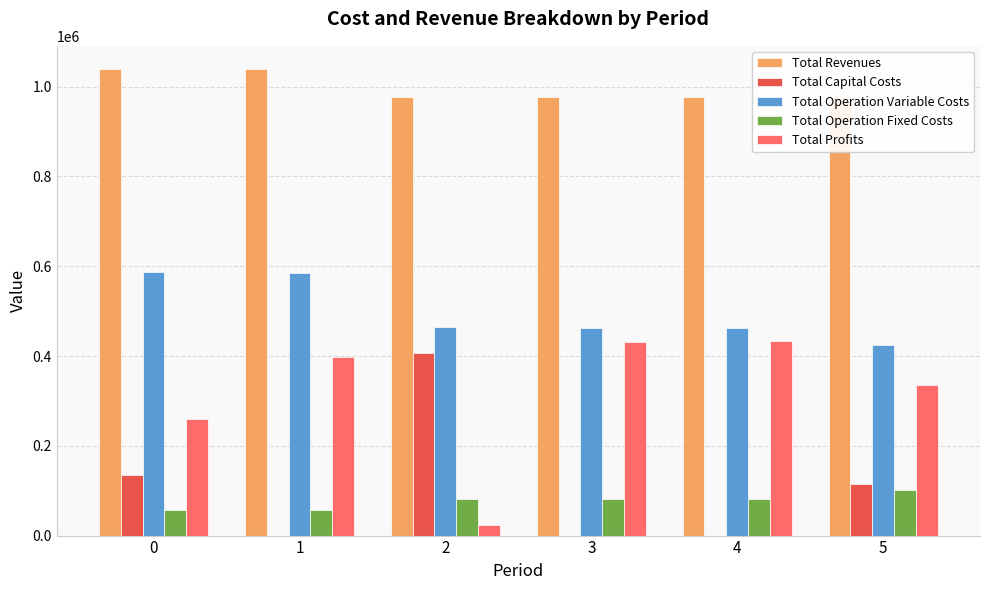

What is the difference between the maximum and second lowest values in the Total Profits series?

173387.7